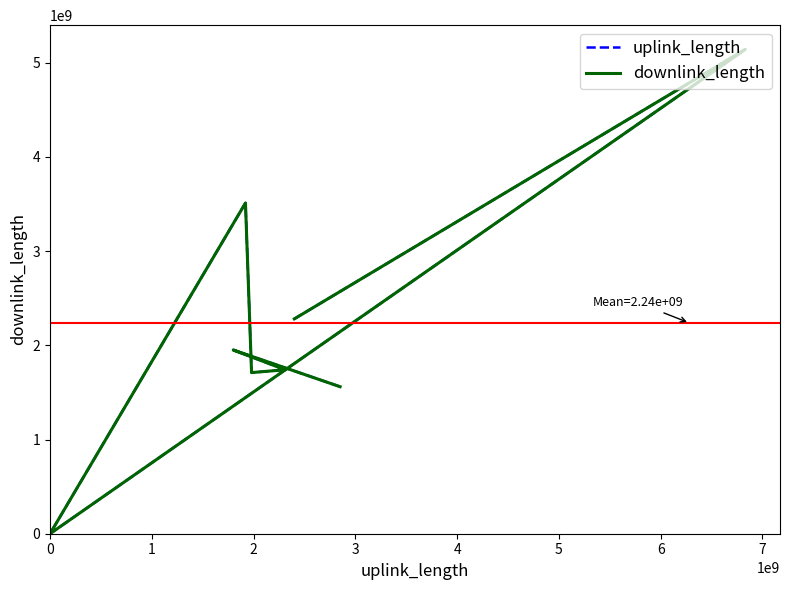

How many interior local valleys does the downlink_length series have?

2